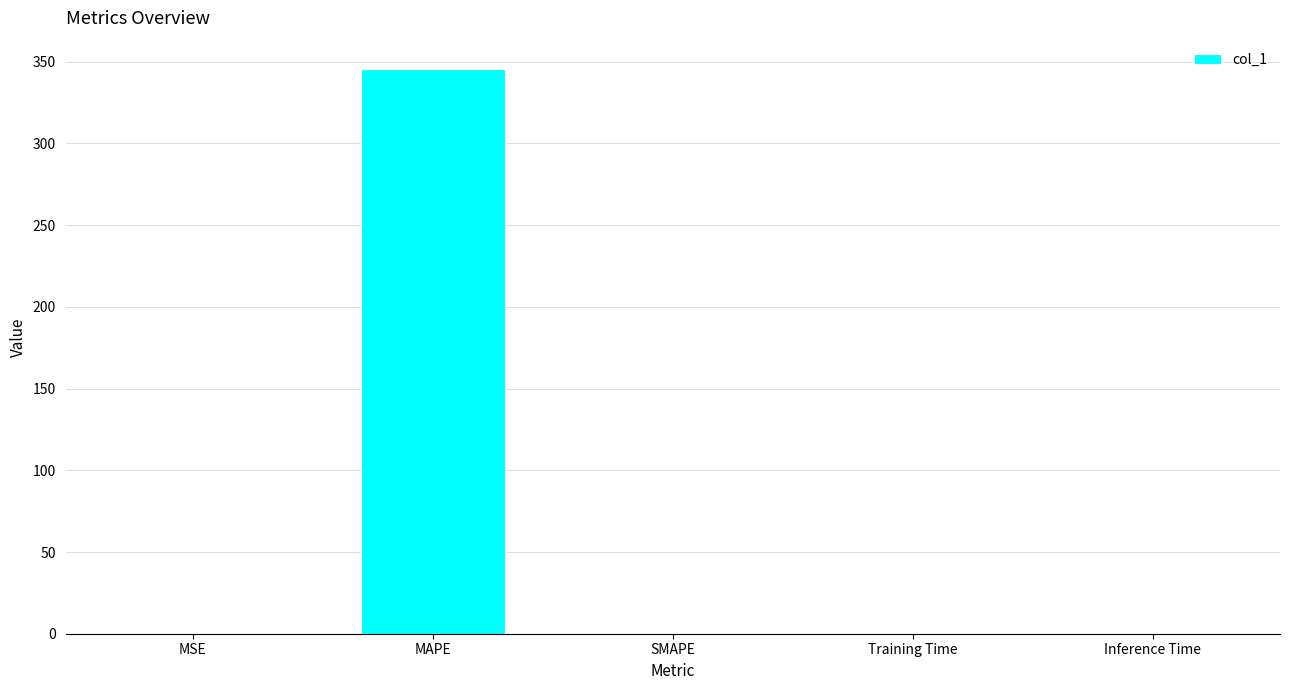

The chart shows a value of 345.6 at MAPE. True or false?

True